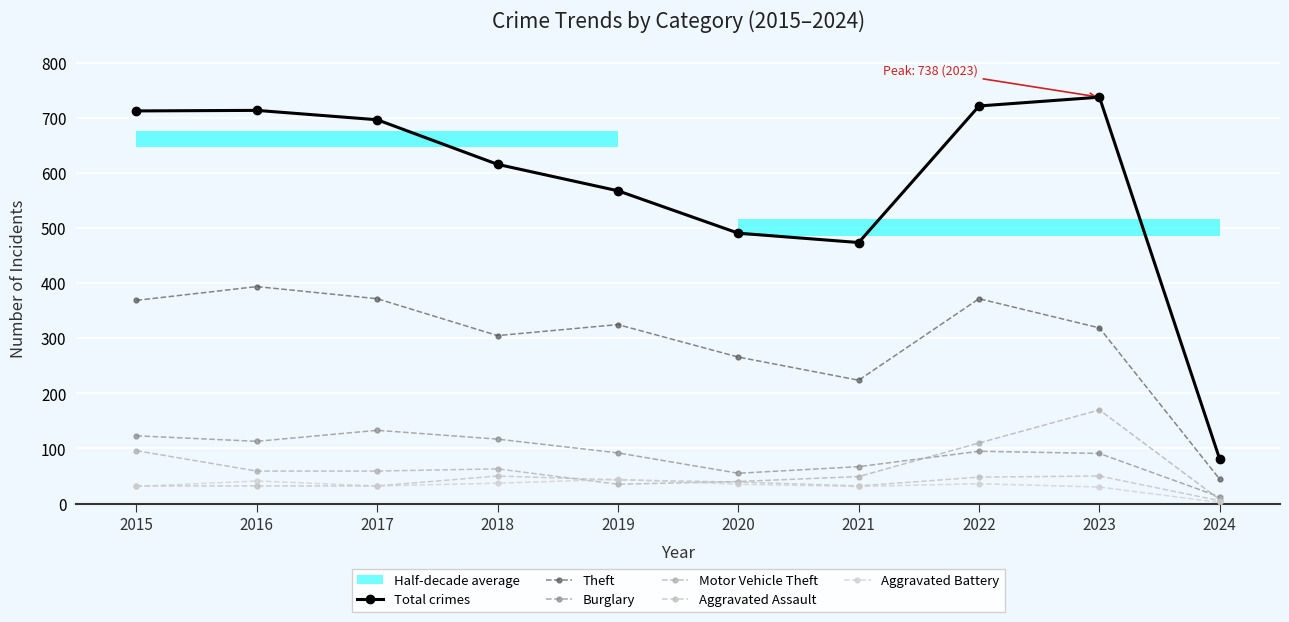

What is the spread (max minus min) of values at 2021?

443